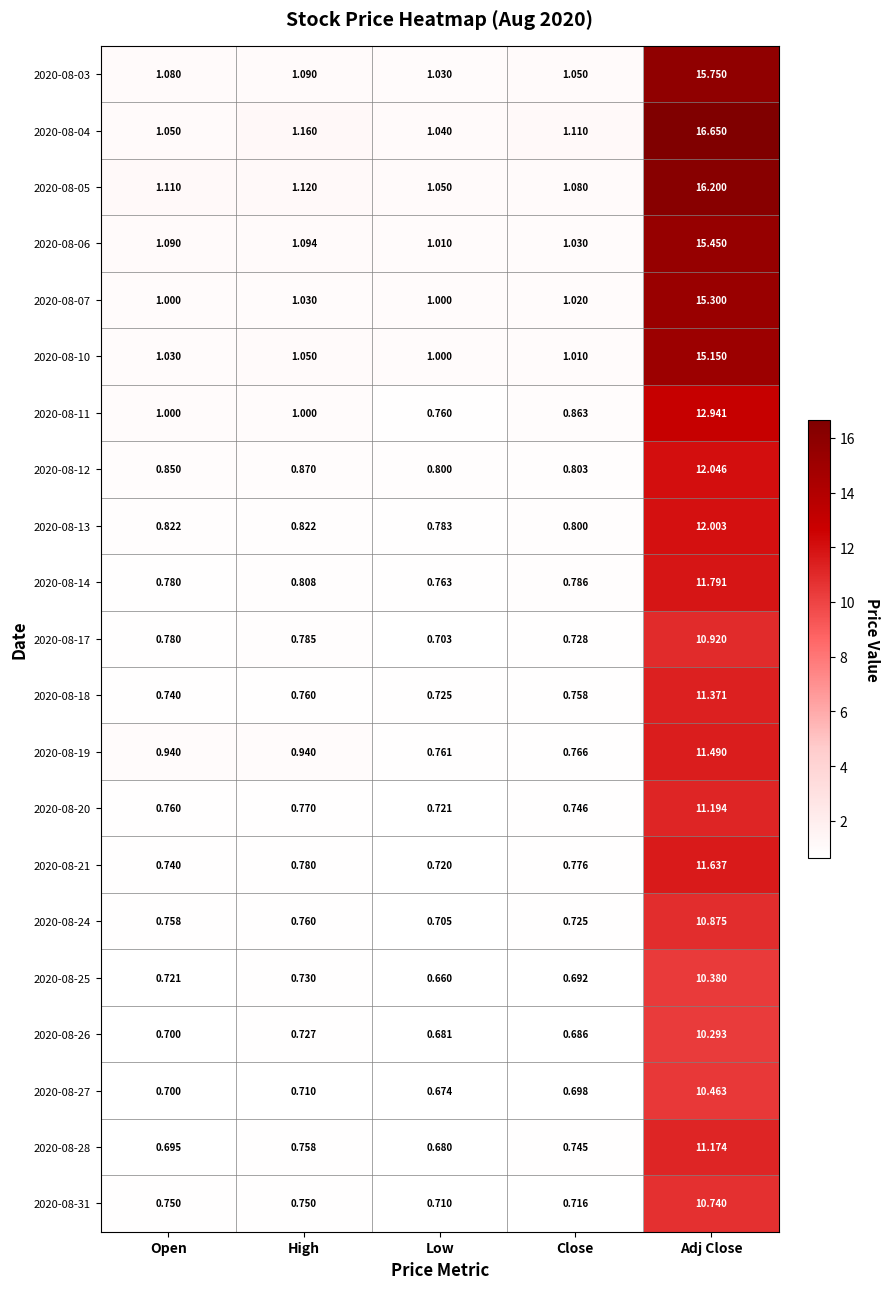

Which label corresponds to the largest value in the chart?

Adj Close